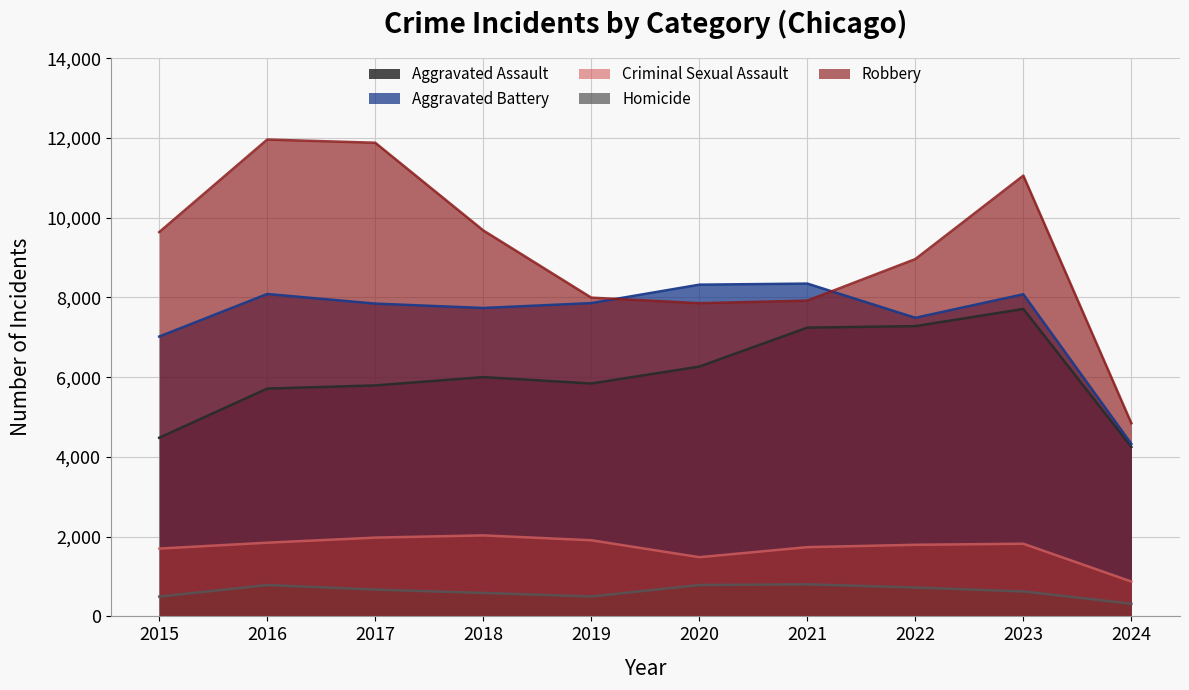

Where is the first local maximum for Robbery?

2016